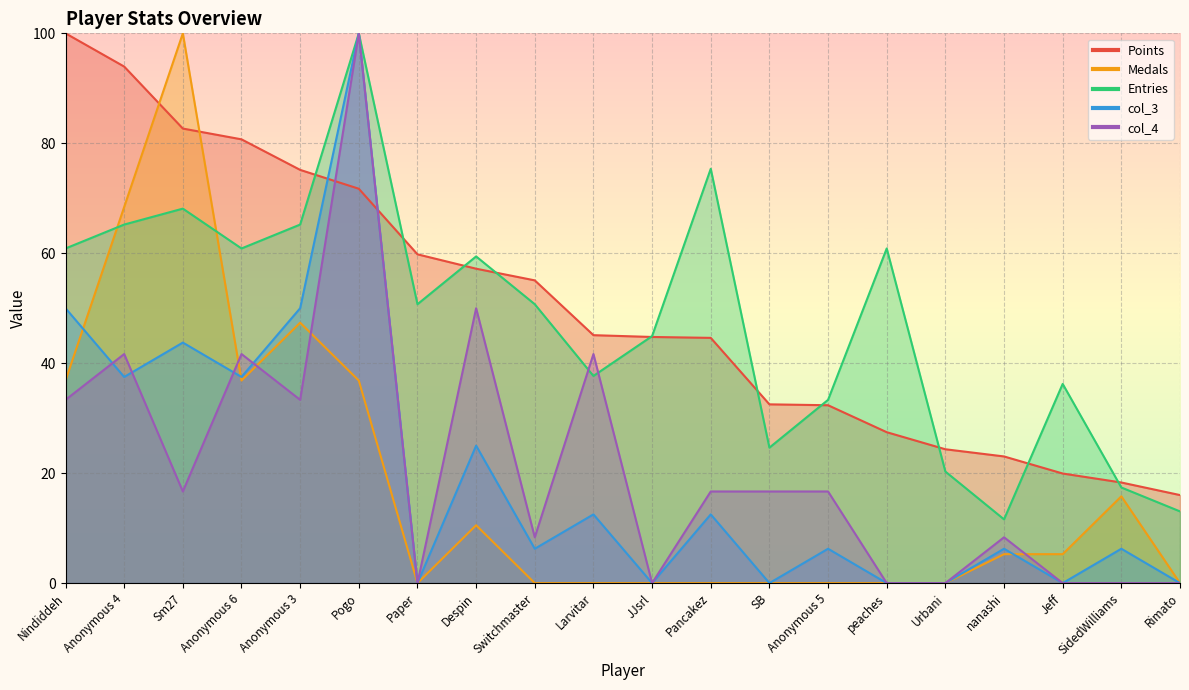

At Pancakez, list the series in order from smallest to largest.

Medals, col_3, col_4, Points, Entries